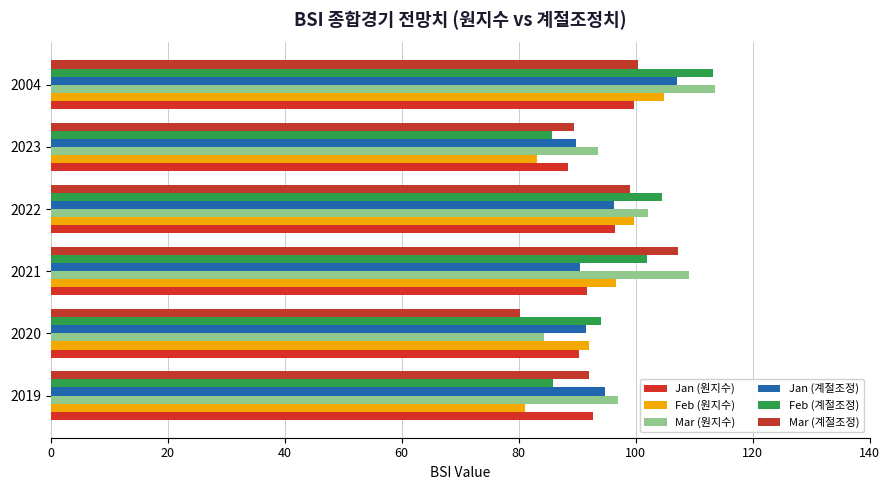

How many categories are shown in the chart?

6